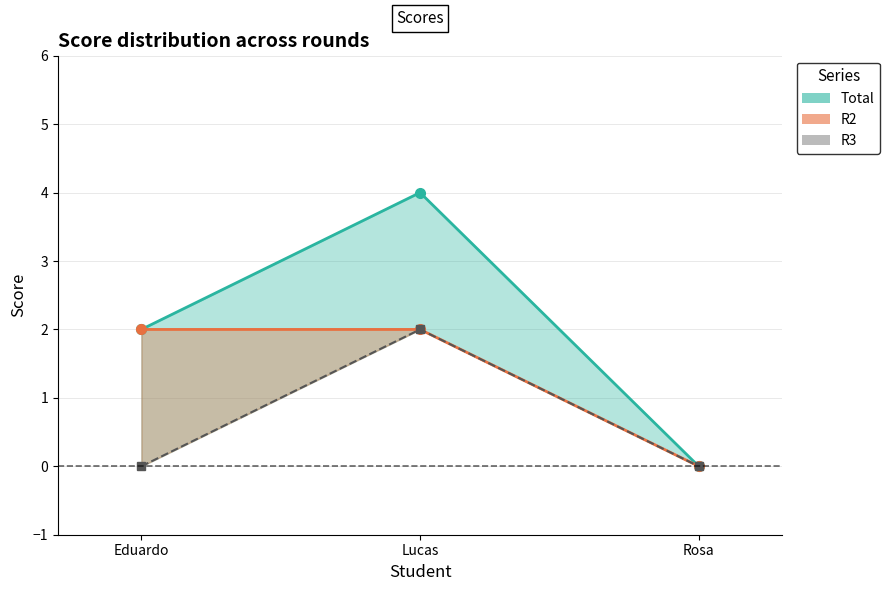

How many data points in Total are above 2?

1